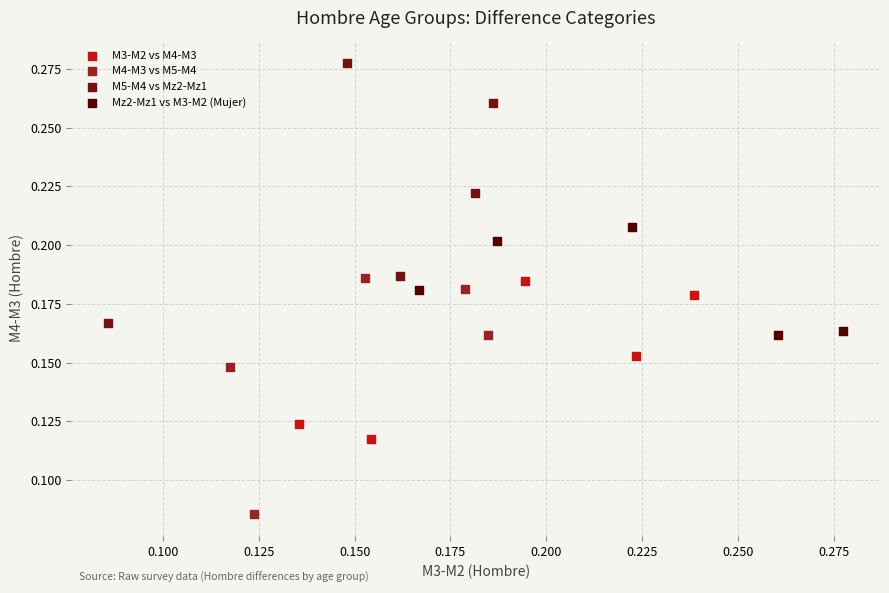

Which series contains the highest Y value?

M5-M4 vs Mz2-Mz1